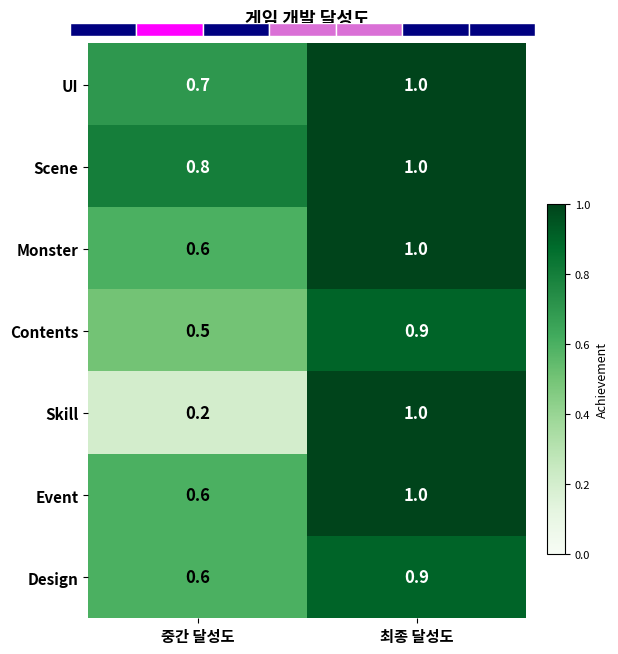

Rank the categories by Monster value from lowest to highest.

중간 달성도, 최종 달성도